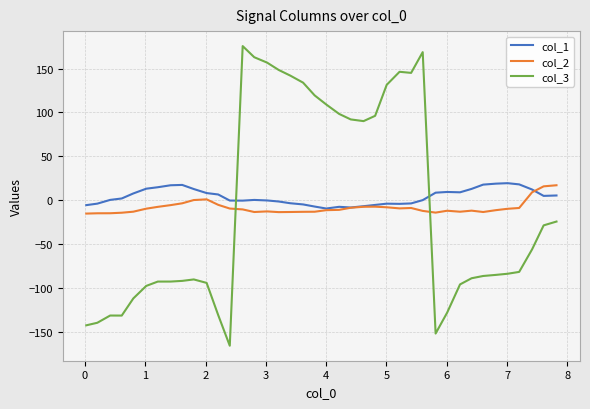

After their last crossing, which series has the higher values: col_3 or col_1?

col_1